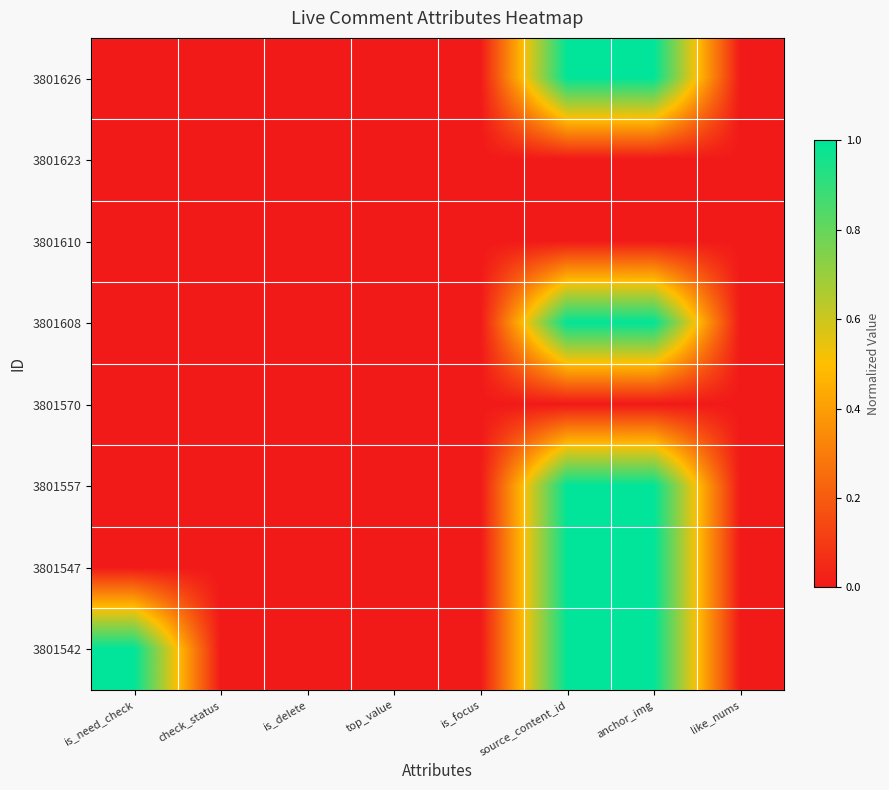

Rank the series by their maximum value, from lowest to highest.

3801623, 3801610, 3801570, 3801626, 3801608, 3801557, 3801547, 3801542